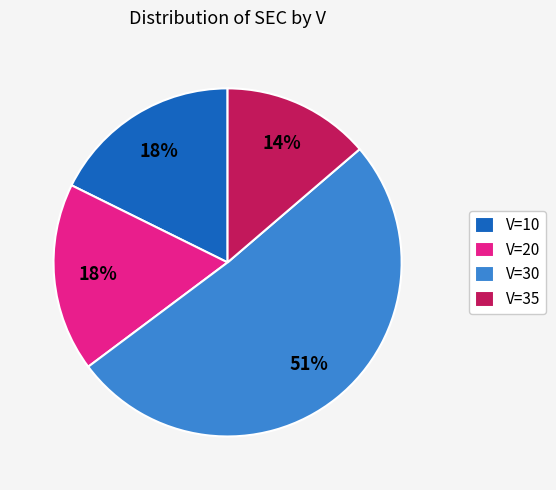

Combined, do V=30 and V=10 account for over 50%?

Yes